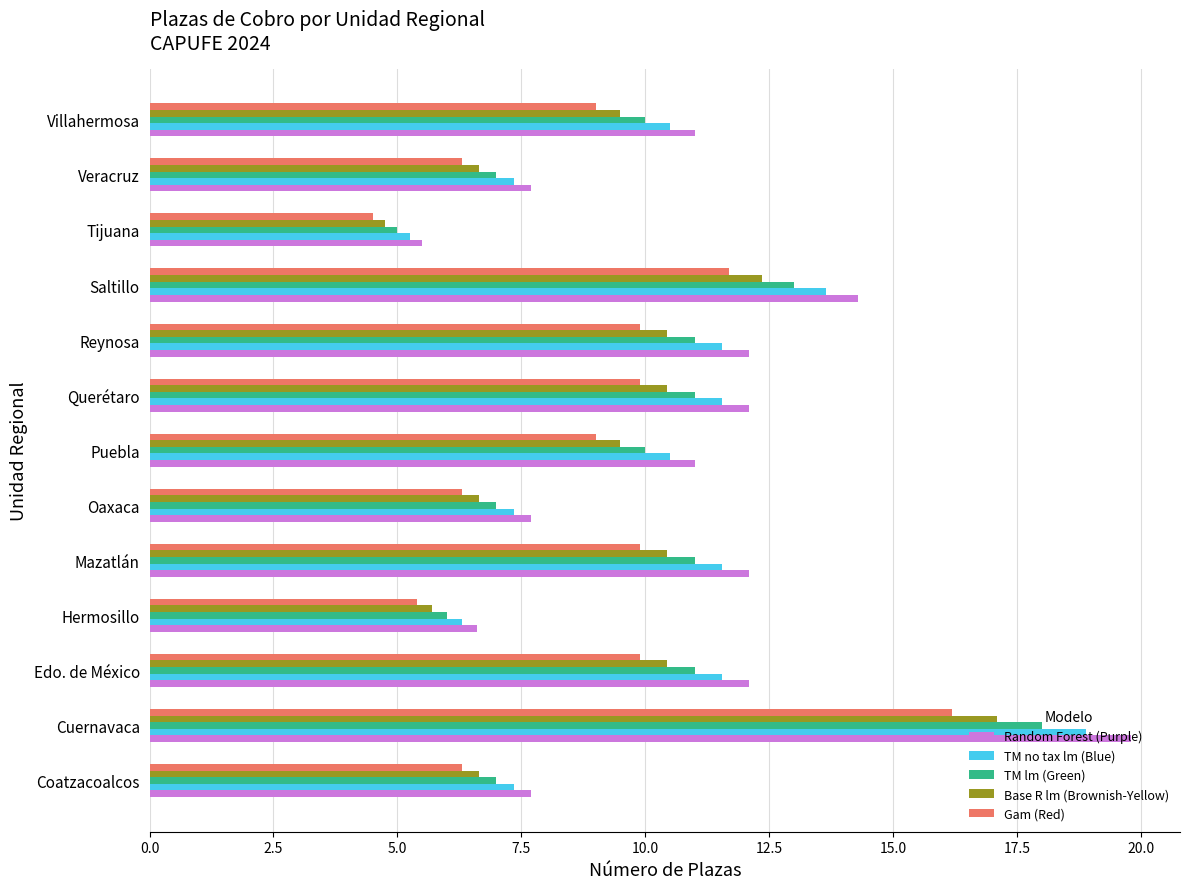

What is the highest value of the Base R lm (Brownish-Yellow) series?

17.1